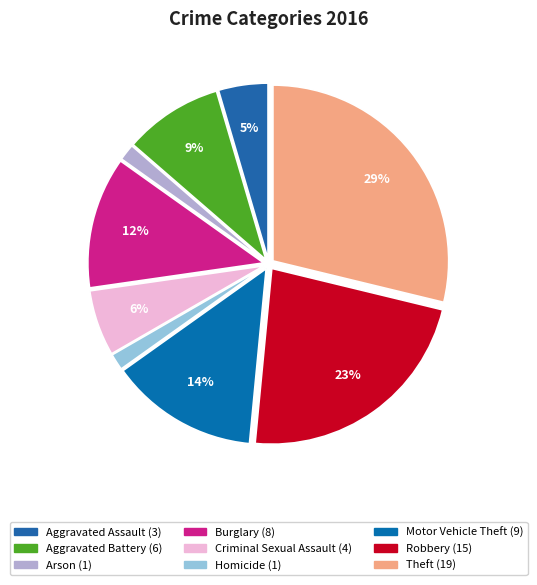

To the nearest percent, what is the average slice percentage?

11%